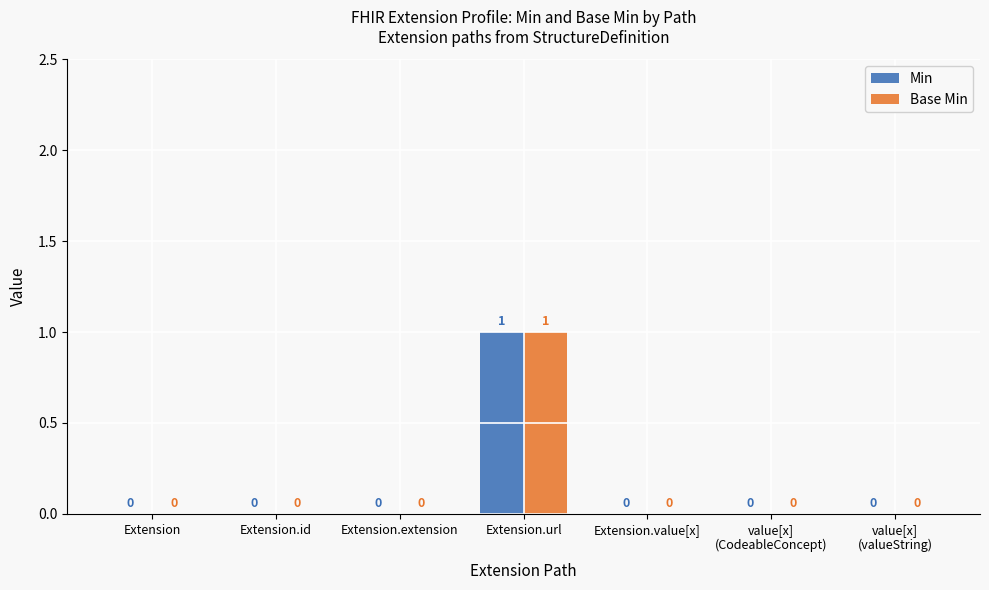

Reading right to left, transcribe all the data shown in this chart.

Min: 0	0	0	1	0	0	0
Base Min: 0	0	0	1	0	0	0